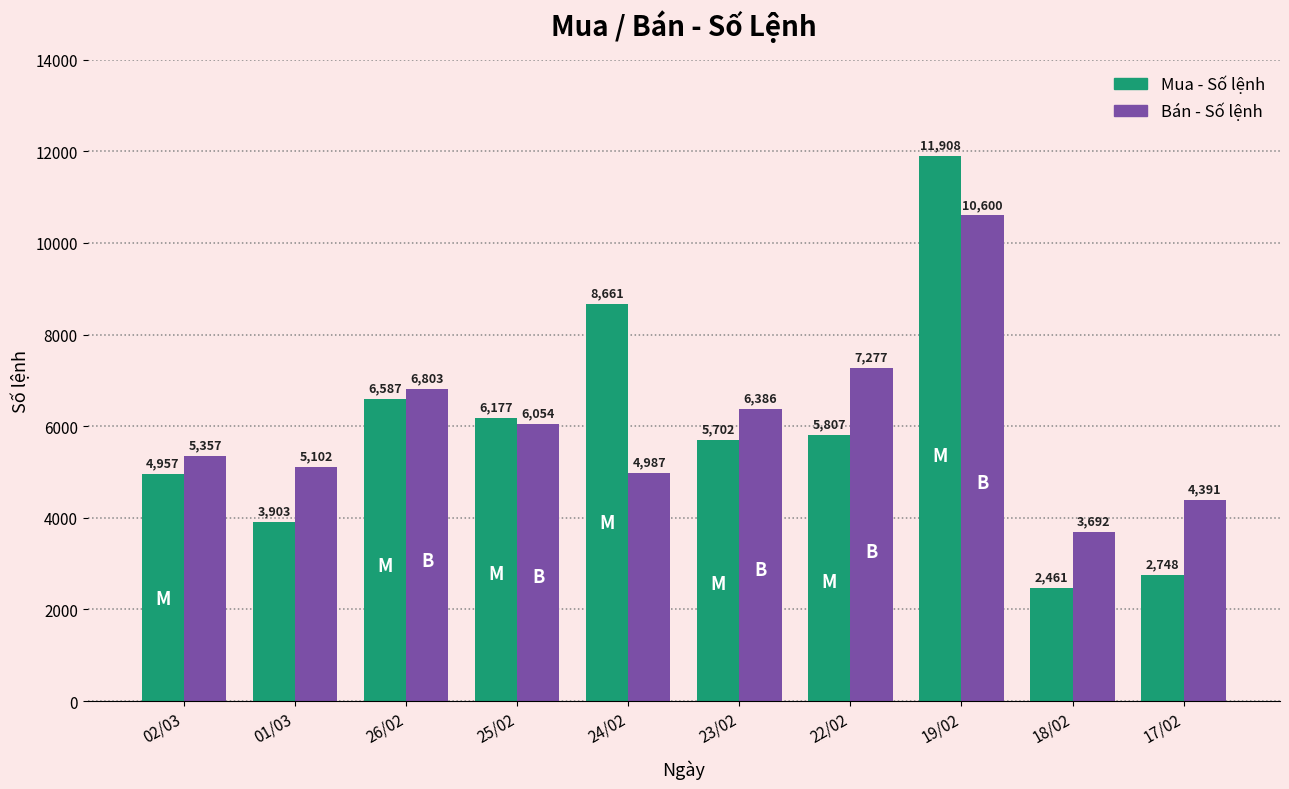

At 18/02, list the series in order from largest to smallest.

Bán - Số lệnh, Mua - Số lệnh